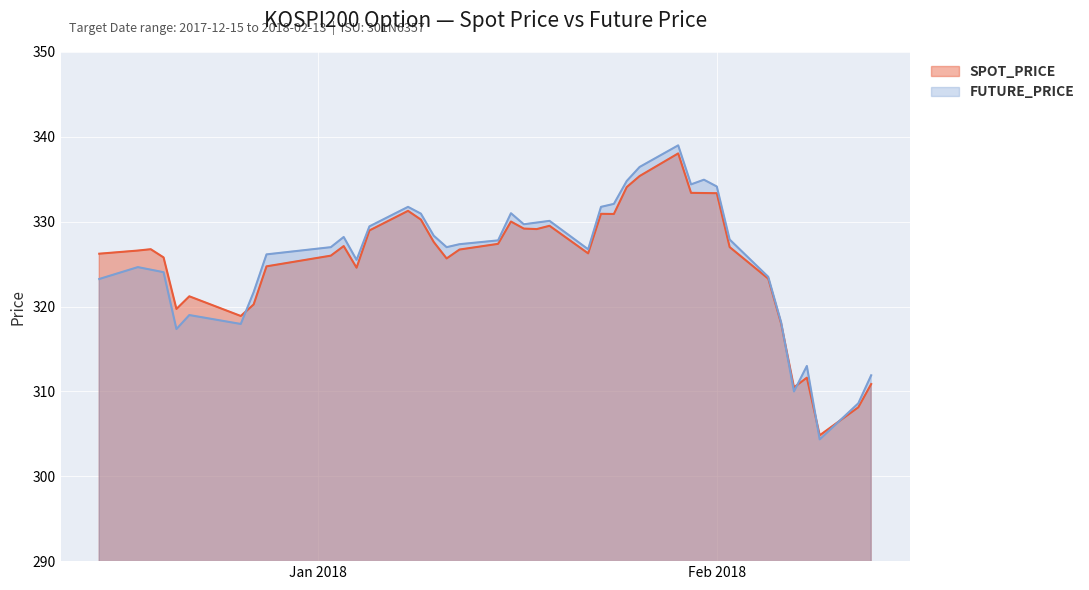

What is the minimum value shown in the chart?

304.4